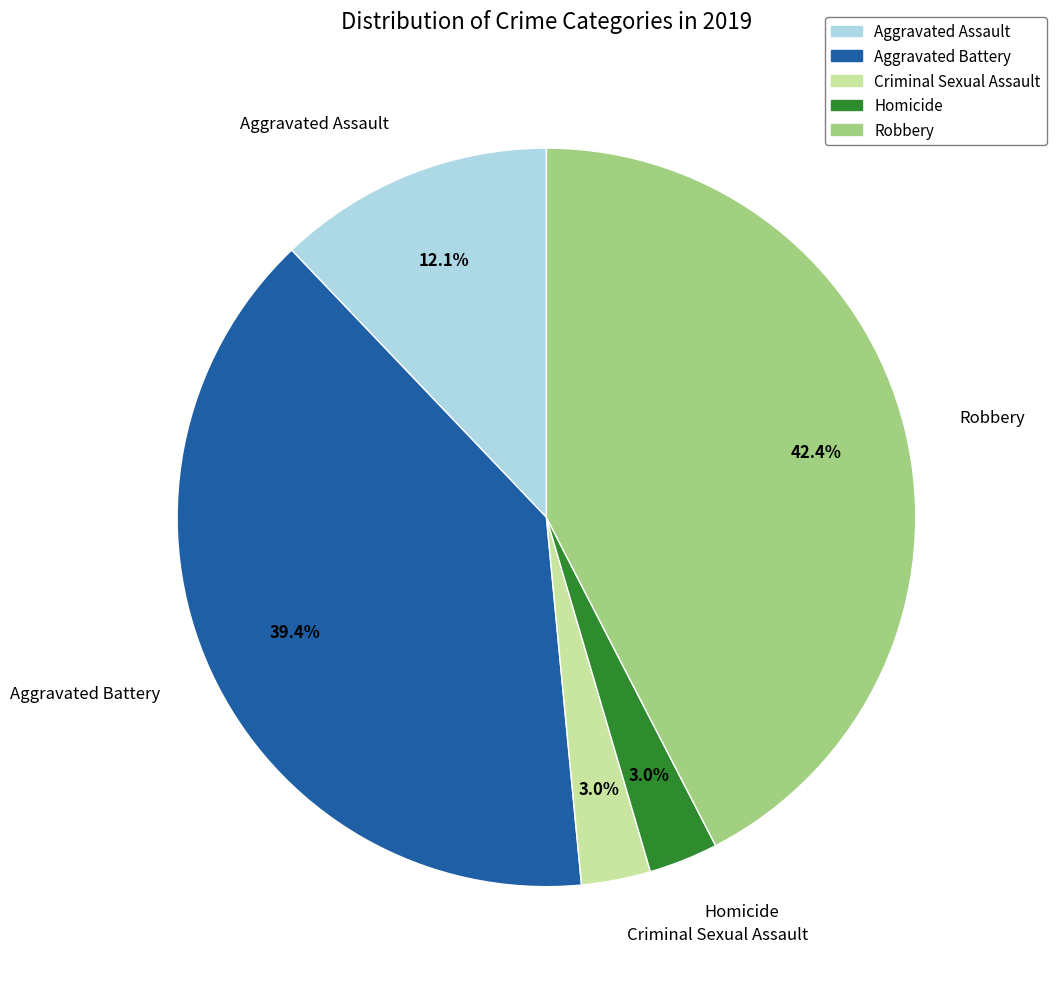

Approximately how many times larger is the value at Aggravated Assault compared to Criminal Sexual Assault?

4.0